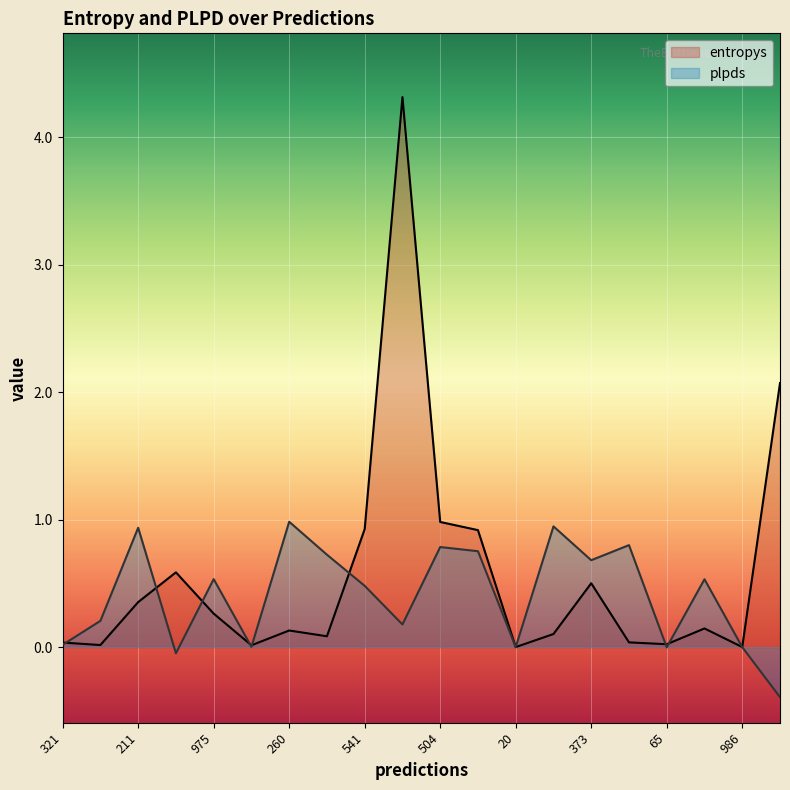

What is the average value of the plpds series?

0.4